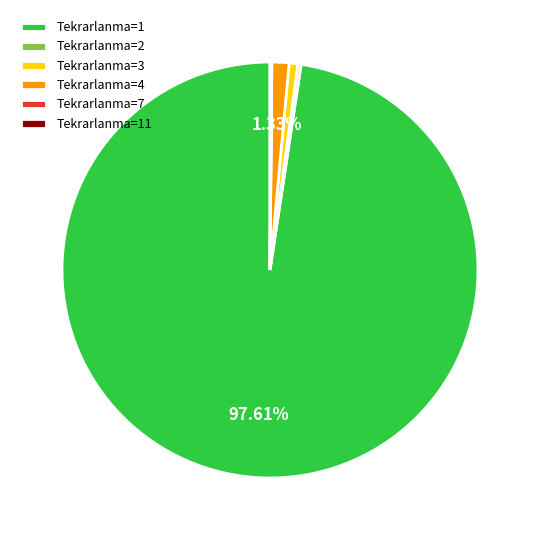

Is there any slice that represents more than half of the pie?

Yes